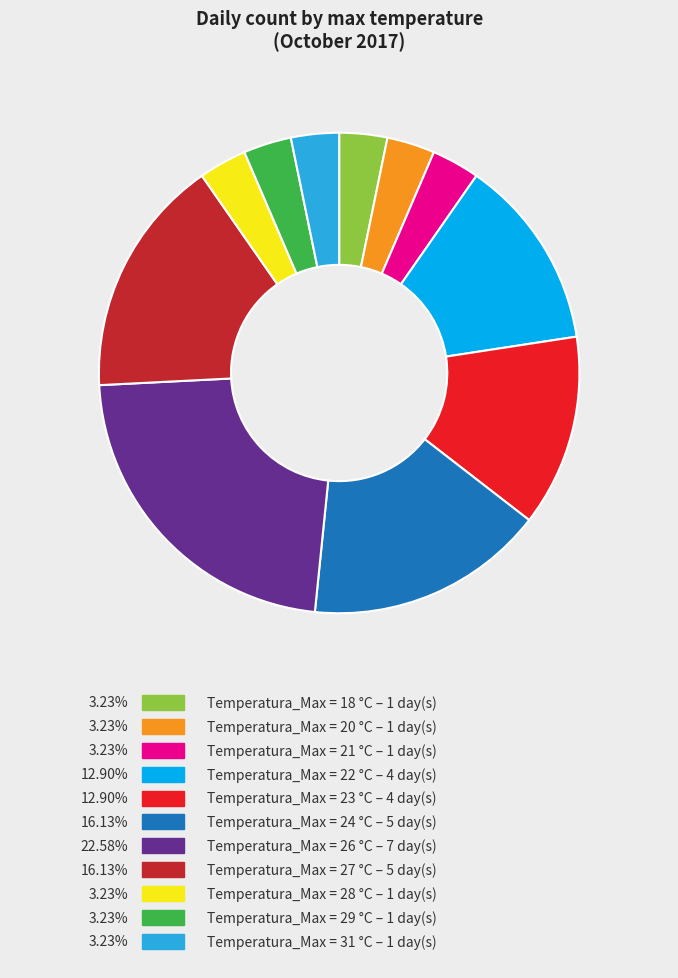

Is there any slice that represents more than half of the pie?

No